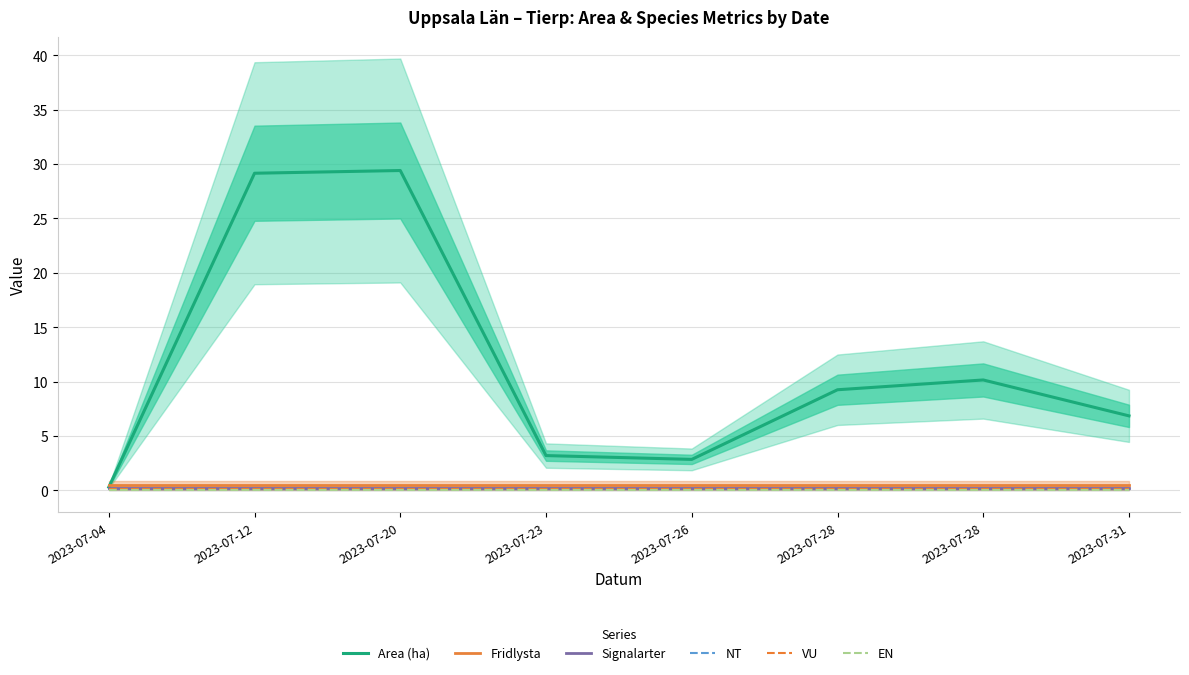

What is the value of the Signalarter point at the 2nd from the left?

0.2